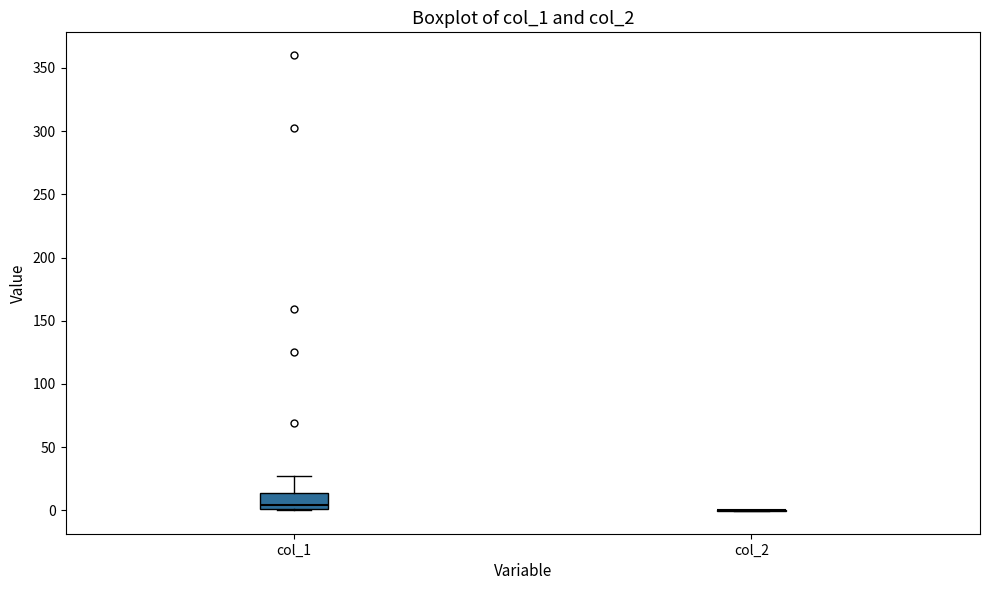

Comparing the boxes themselves (not the whiskers), which one is the tallest?

col_1